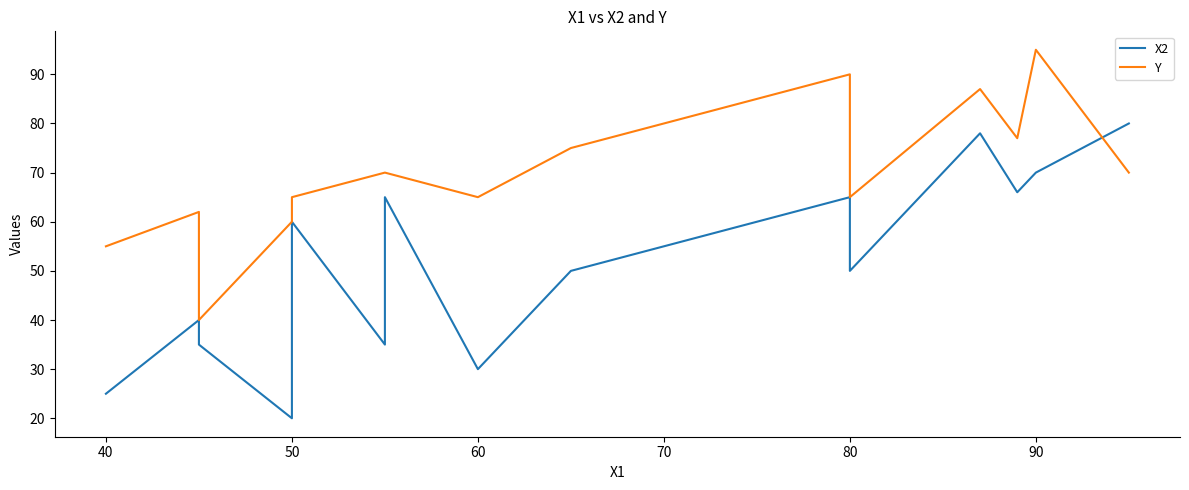

How many intersections are there between X2 and Y?

1